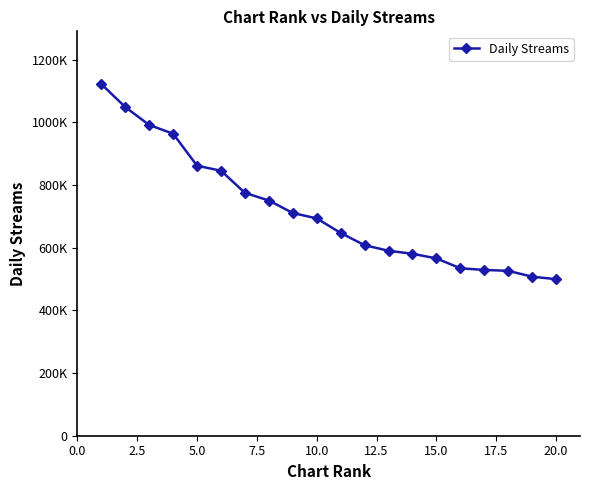

How many data points are less than 693347?

10